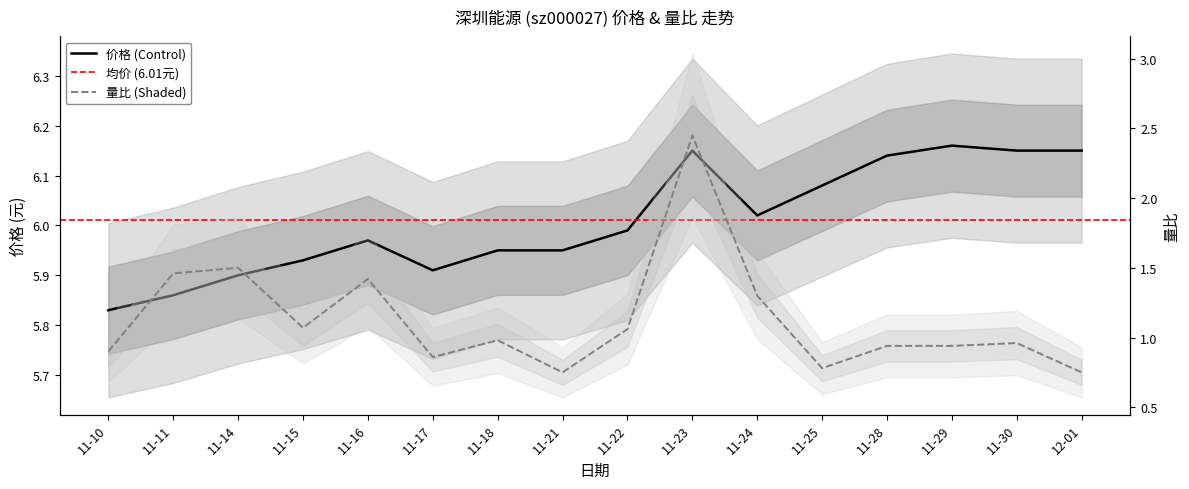

What is the spread (max minus min) of values at 11-30?

5.2